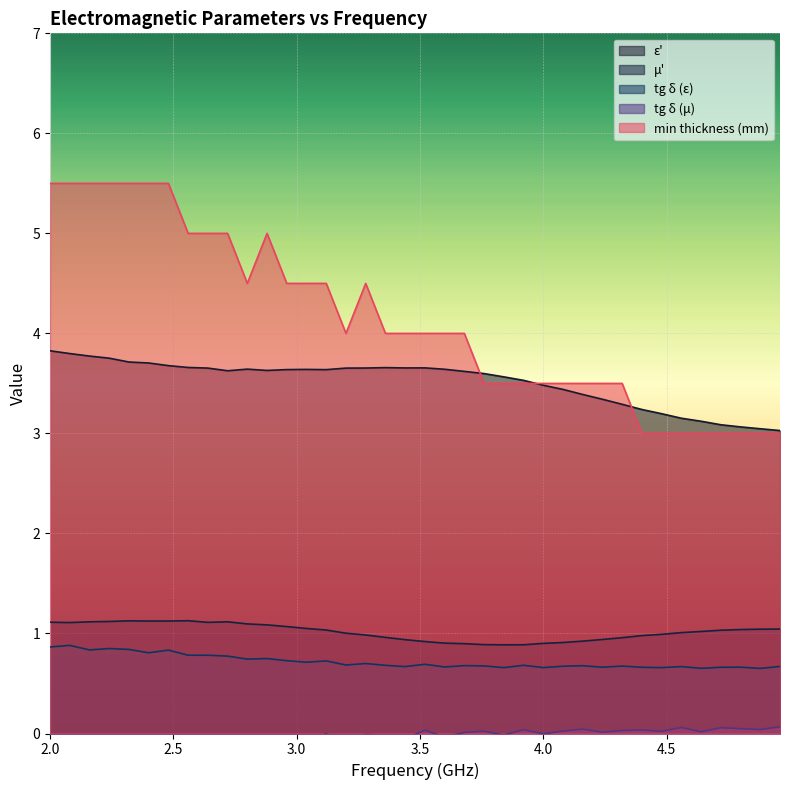

At which category does the chart reach its minimum across all series?

2.16